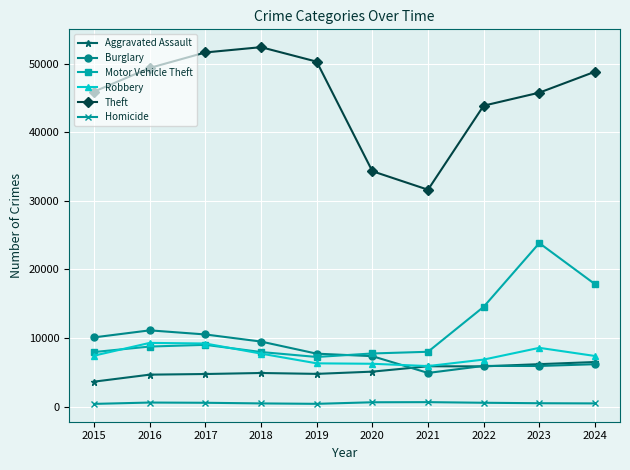

How many lines are shown in the chart?

6